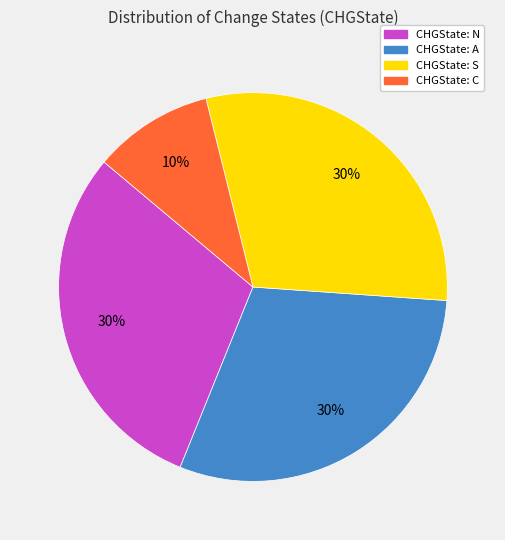

Is there a majority slice in this chart?

No